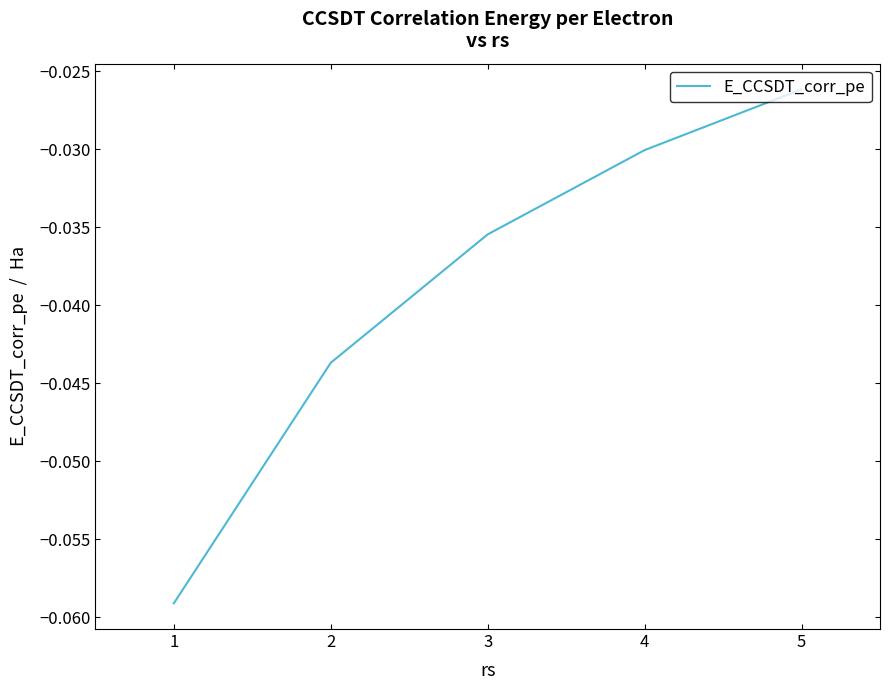

Between 4 and 1, which is larger?

4